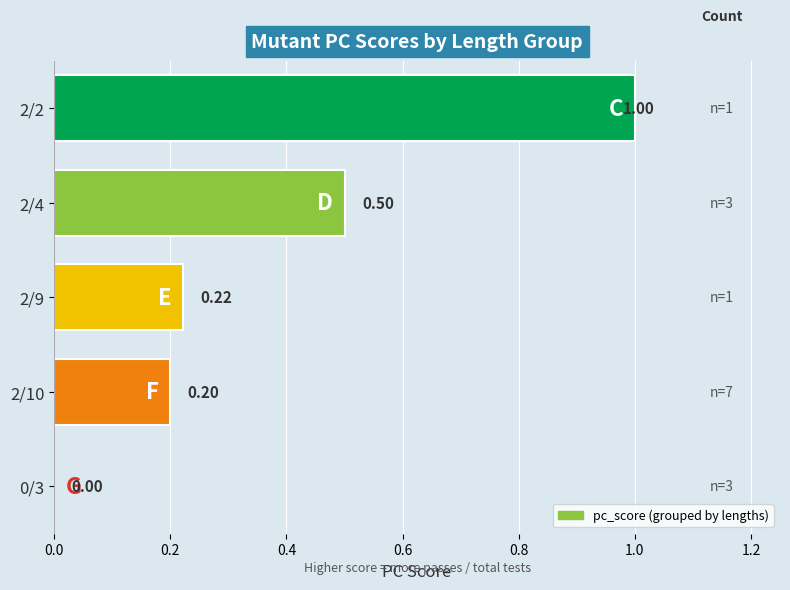

What is the sum of all values?

1.9